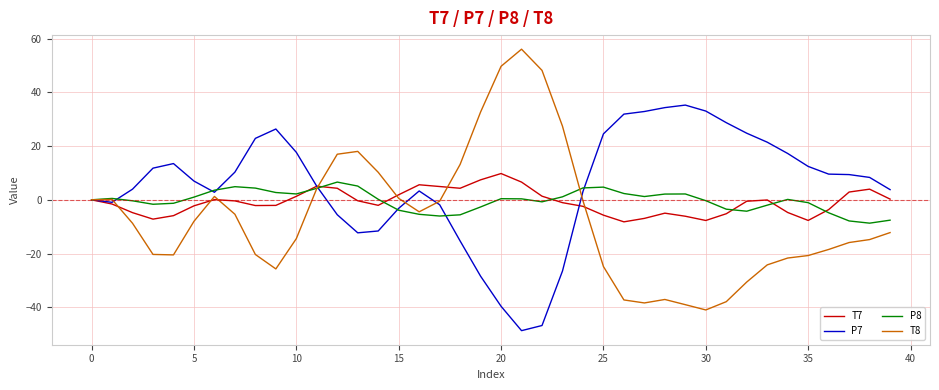

What is the minimum value for T8?

-41.0